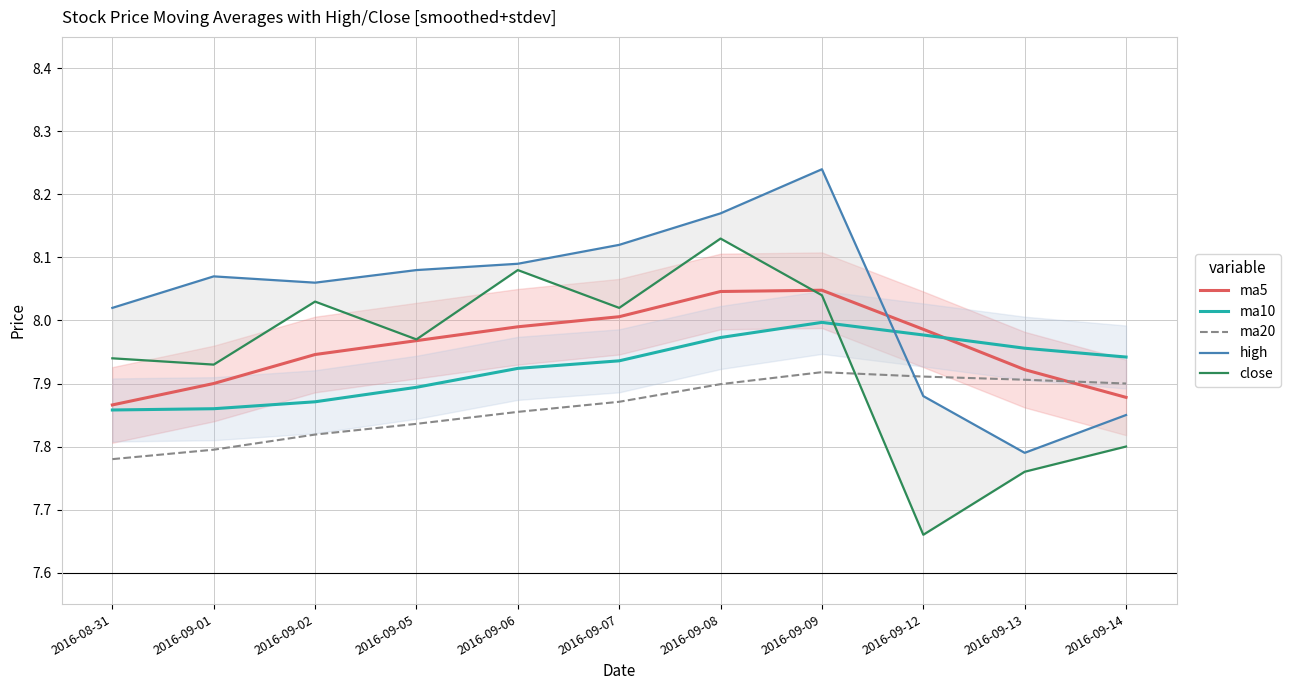

Rank the categories by high value from lowest to highest.

2016-09-13, 2016-09-14, 2016-09-12, 2016-08-31, 2016-09-02, 2016-09-01, 2016-09-05, 2016-09-06, 2016-09-07, 2016-09-08, 2016-09-09